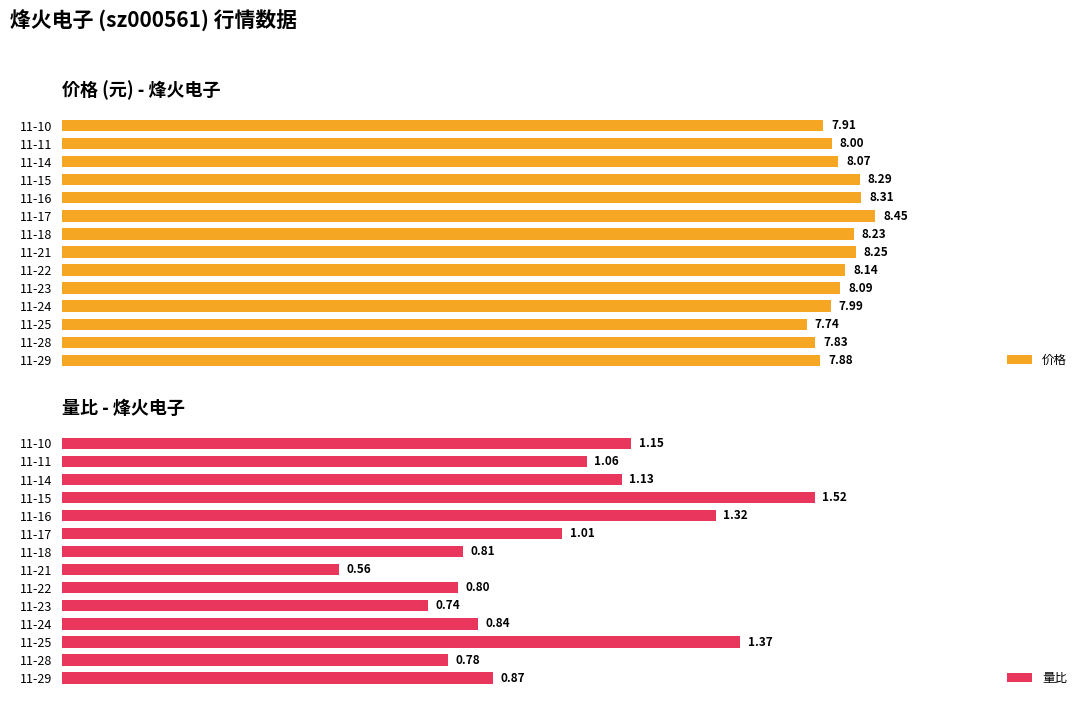

Is the value of 量比 at 11-28 greater than the value of 价格 at 11-22?

No